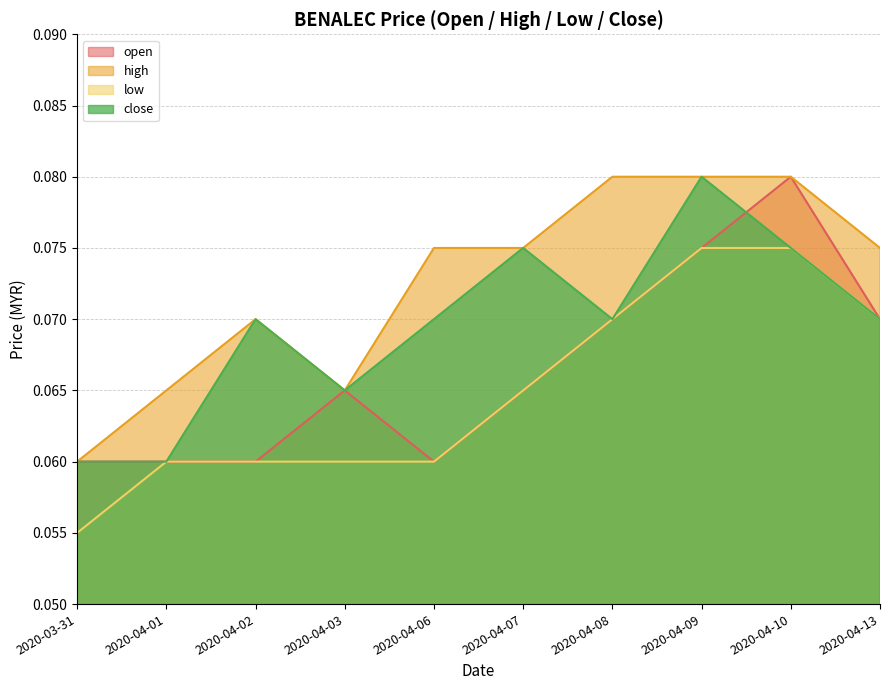

How many lines are shown in the chart?

4